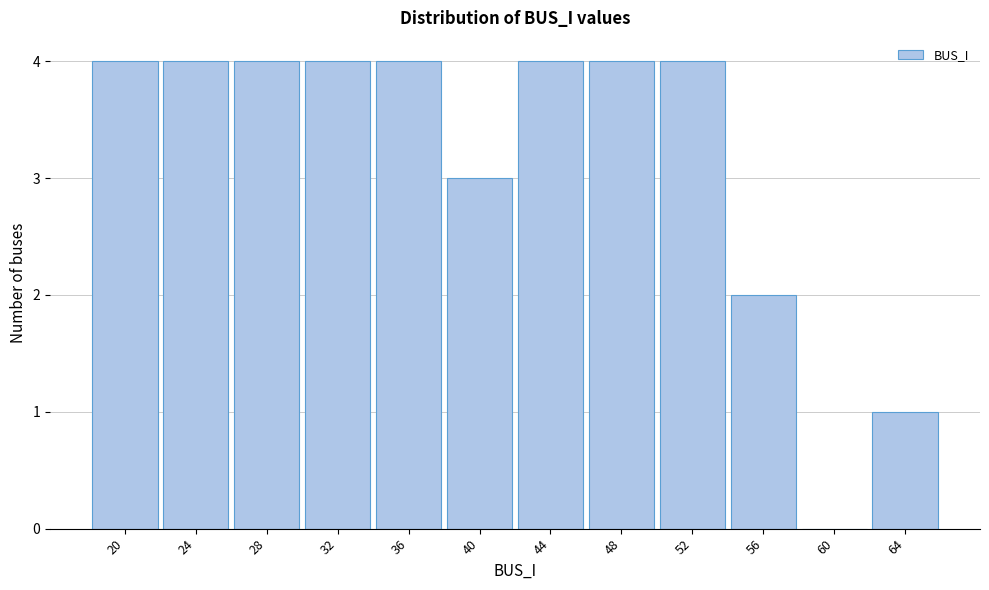

What is the height of the bar covering 38.0 to 42.0 on the x-axis? Neither the bar edges nor the heights are printed on the chart, so give them approximately, as read against the axes.

3